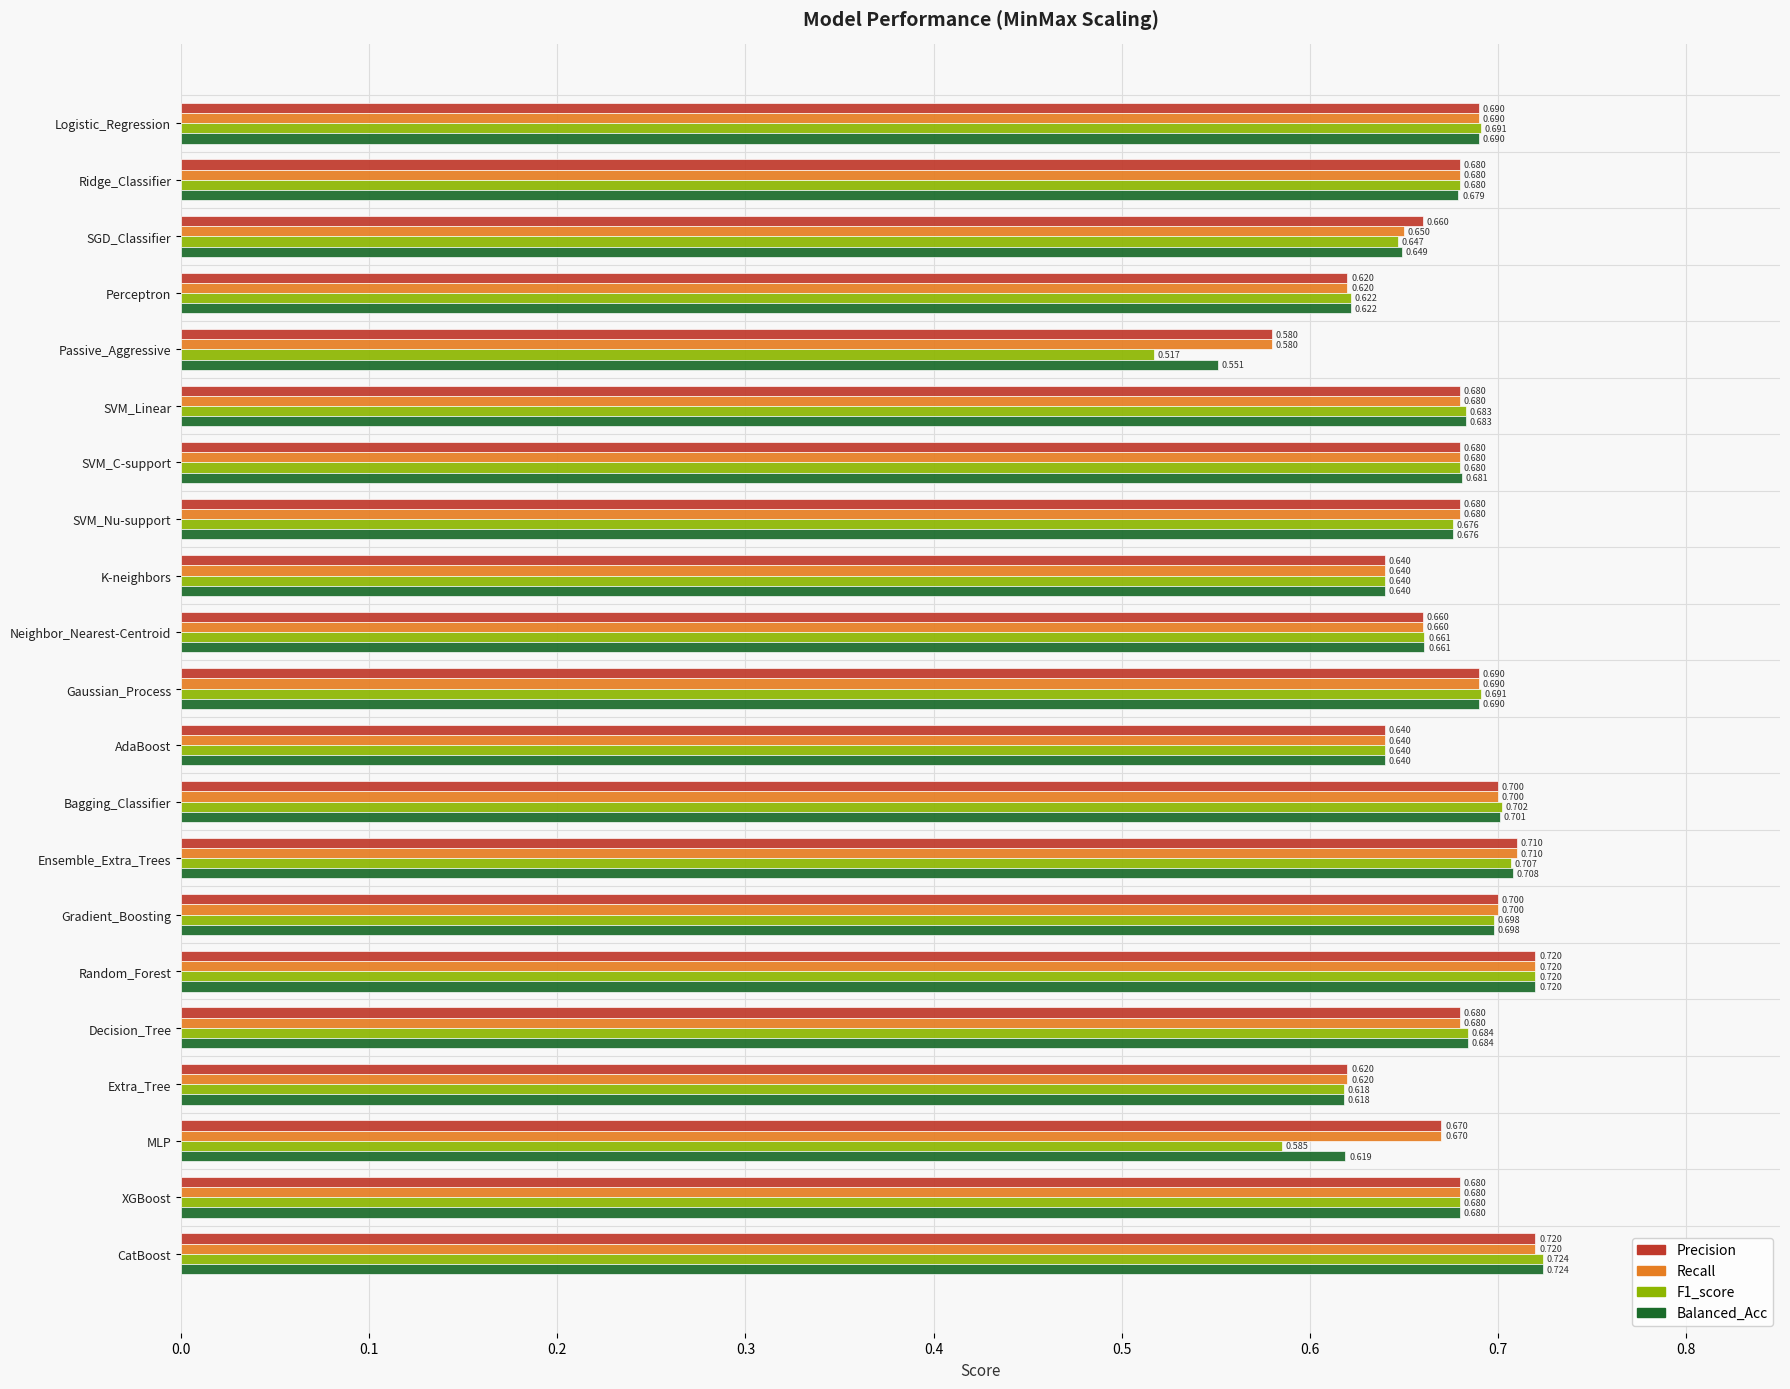

Where is Balanced_Acc nearest to the value 0?

Passive_Aggressive